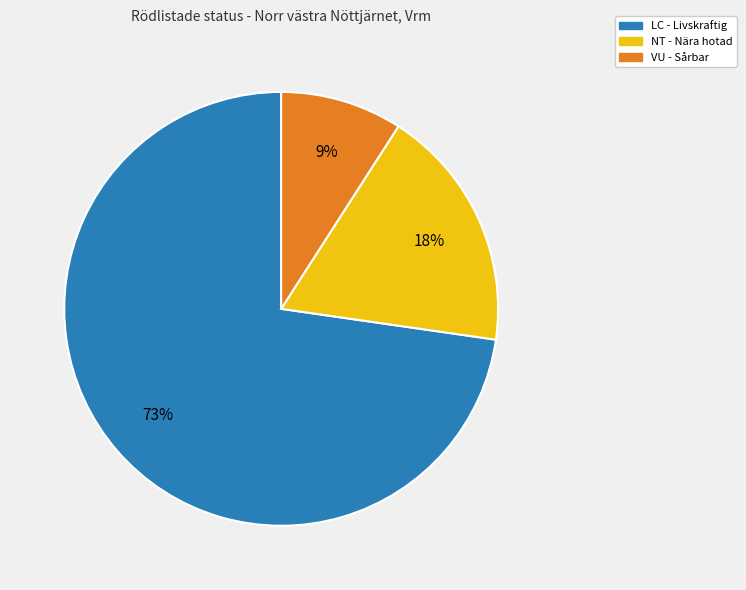

To the nearest percent, what is the difference between the largest and smallest slice percentages?

64%